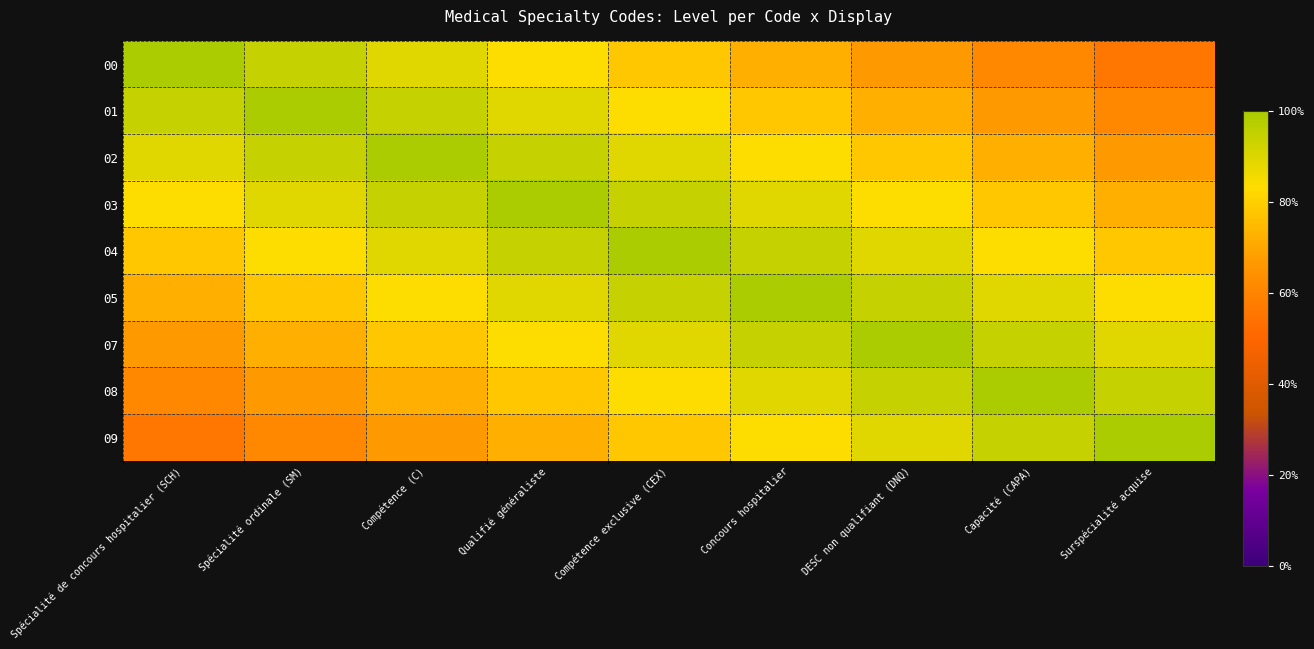

How many distinct data groups are displayed?

9